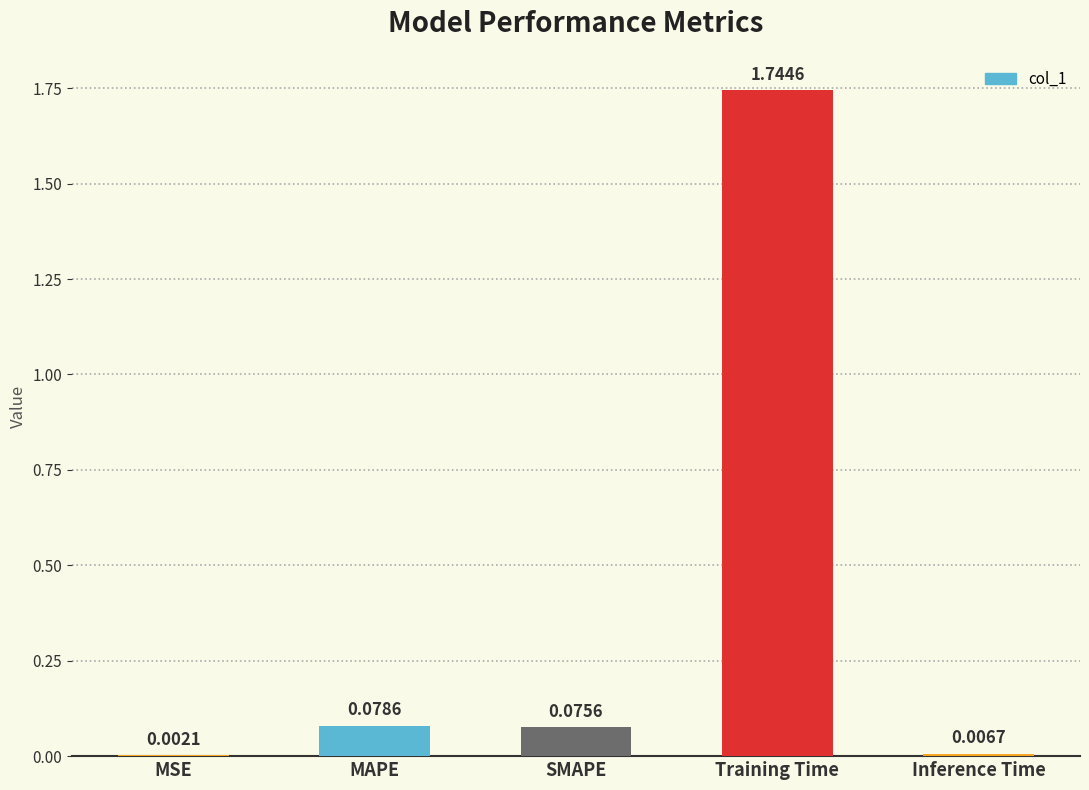

Which label corresponds to the largest value in the chart?

Training Time